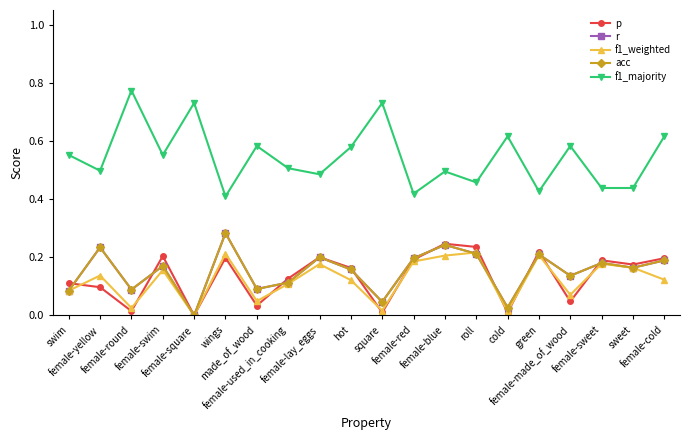

What is the sum of all r values?

3.0